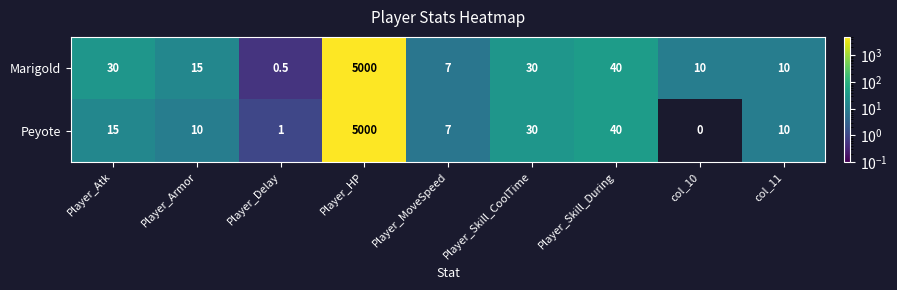

Reading left to right, transcribe all the data shown in this chart.

Marigold: 30.0	15.0	0.5	5000.0	7.0	30.0	40.0	10.0	10.0
Peyote: 15.0	10.0	1.0	5000.0	7.0	30.0	40.0	0.0	10.0